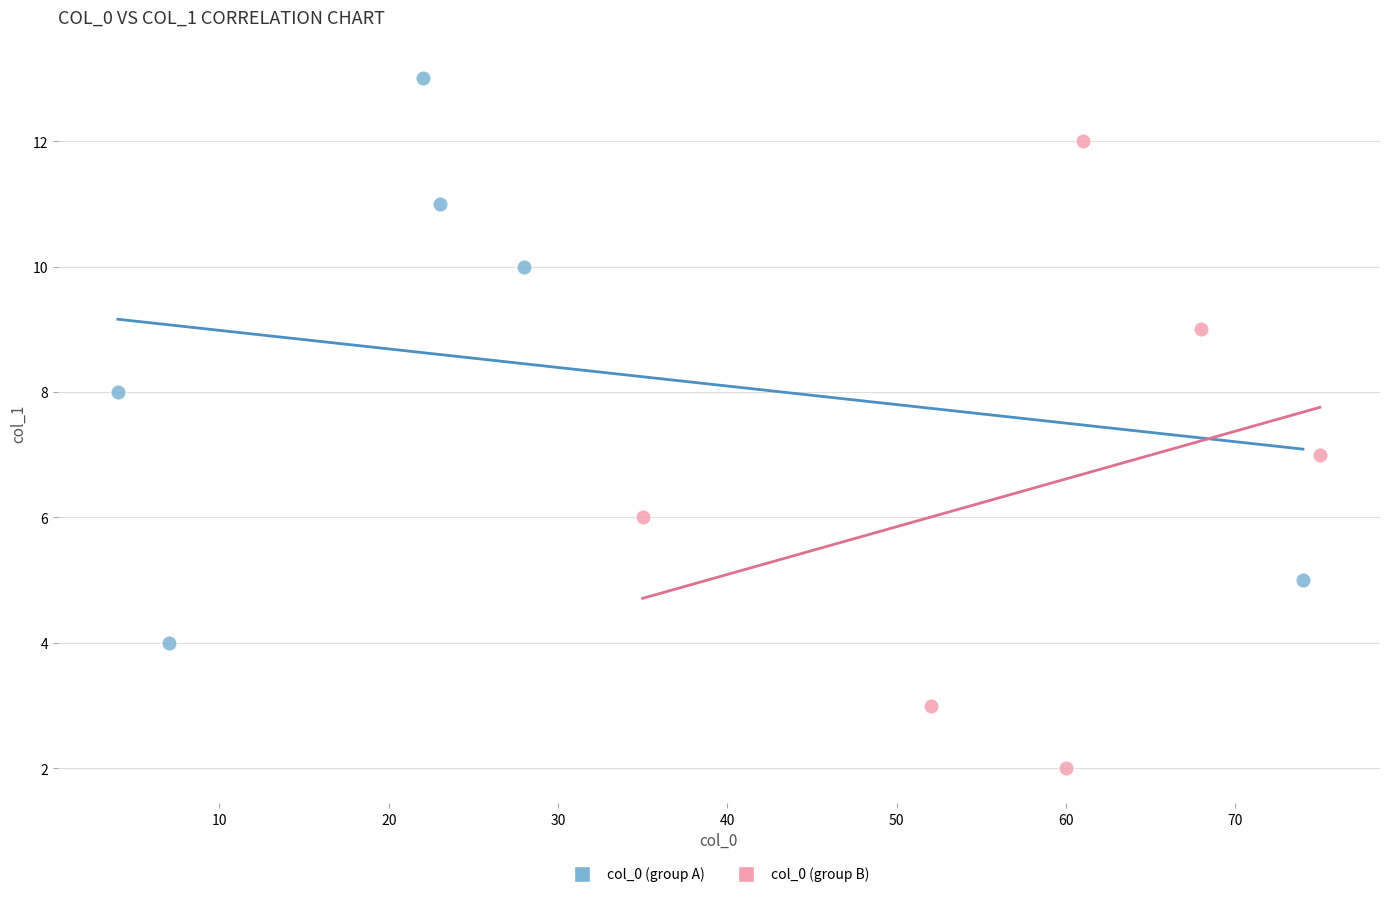

Which series reaches the maximum Y coordinate?

col_0 (group A)